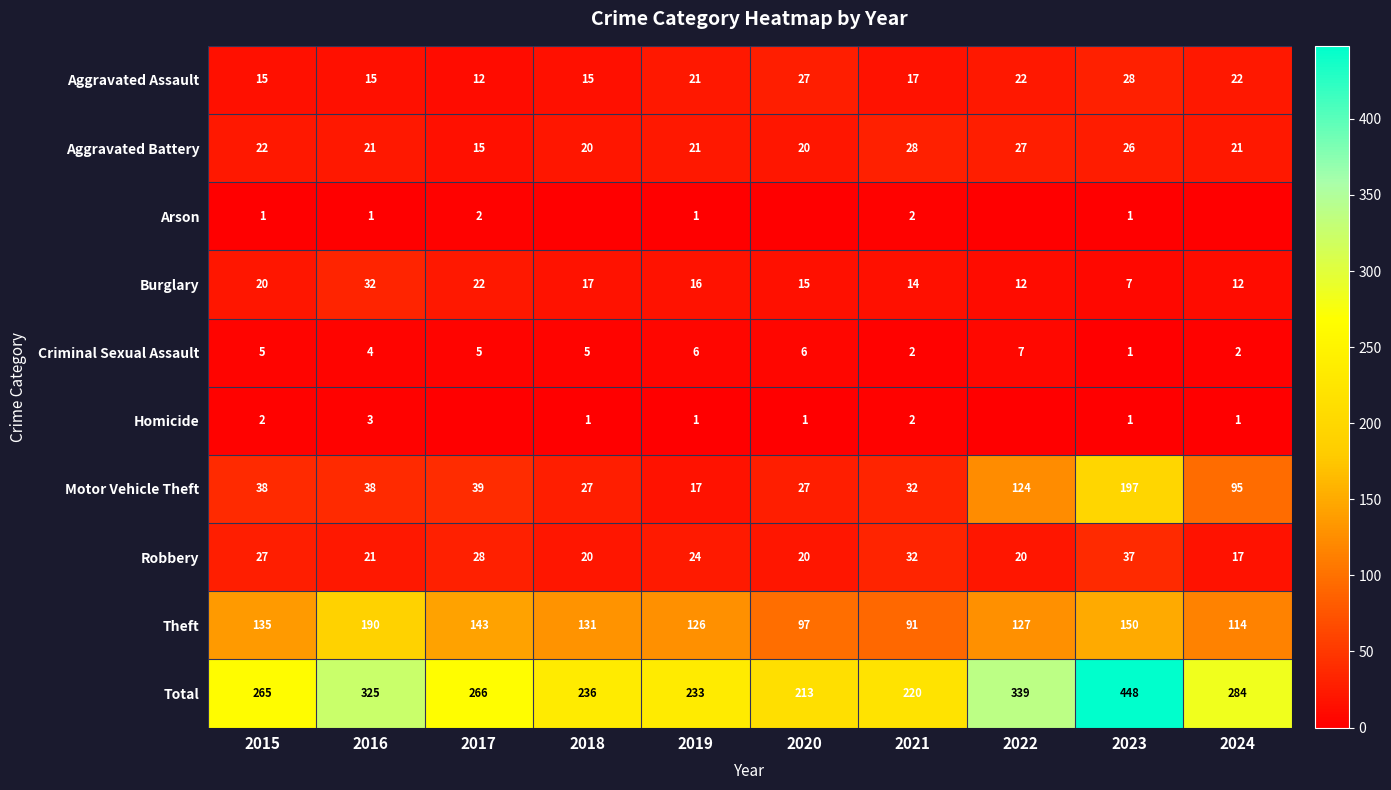

At which label does Motor Vehicle Theft reach its peak?

2023